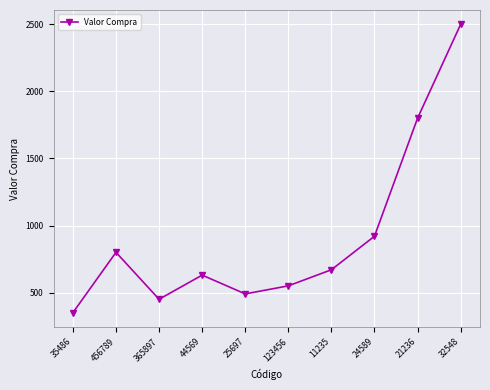

True or false: there are more than 1 points higher than both neighbors.

True